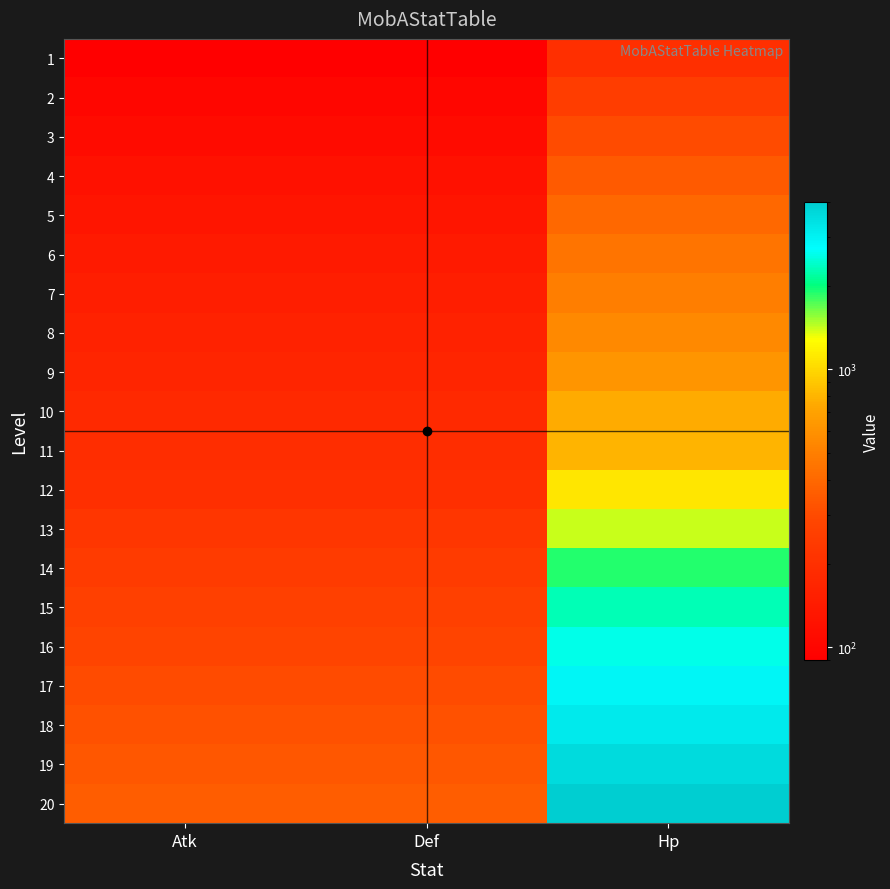

Which series has the largest total across all categories?

20